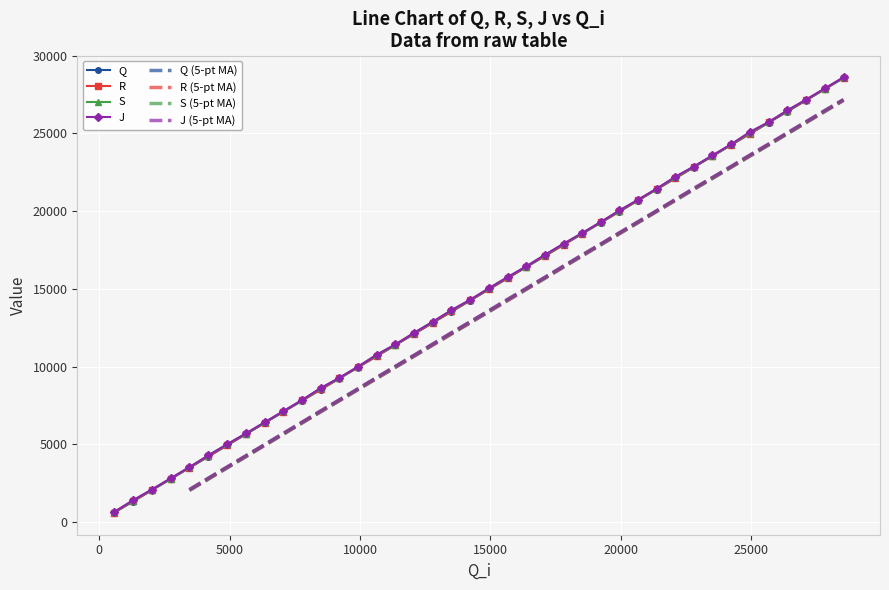

True or false: Q has more than 1 points higher than both neighbors.

False